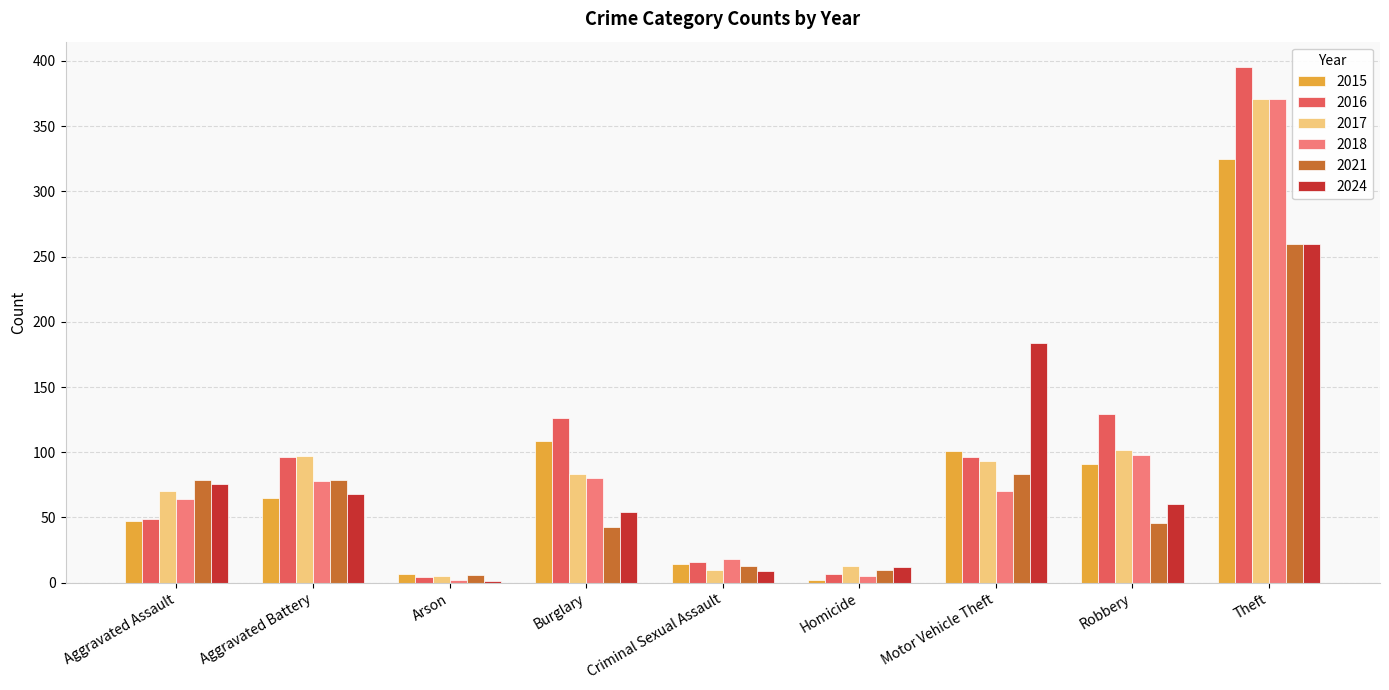

What is the sum of all 2018 values?

786